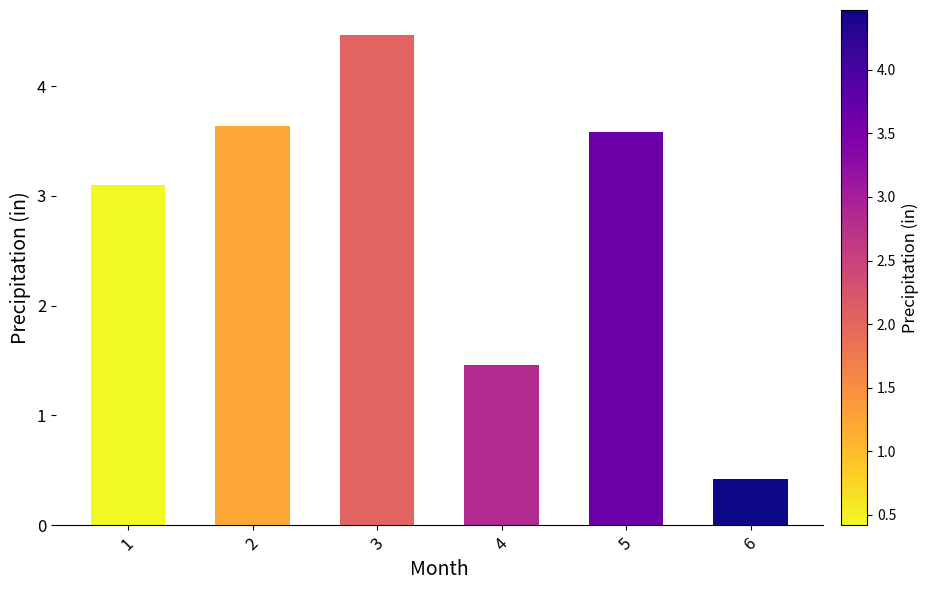

Rank the categories by value from lowest to highest.

6, 4, 1, 5, 2, 3